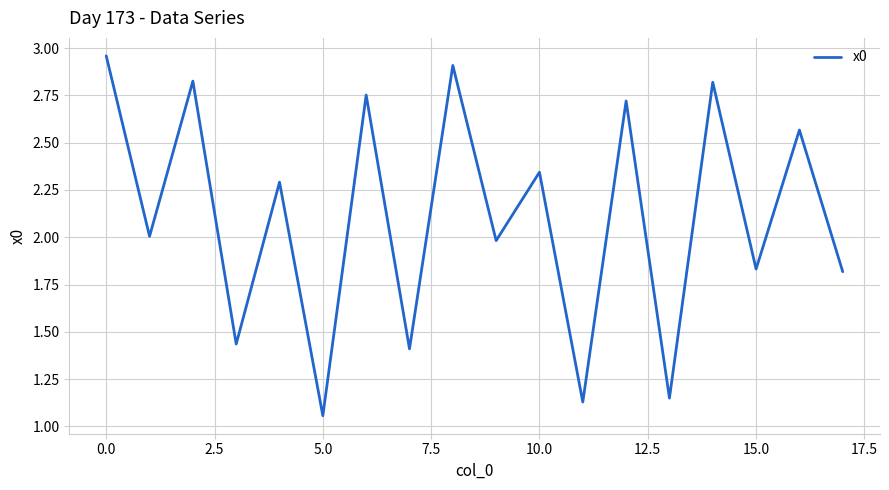

What is the difference between the maximum and minimum values?

1.9